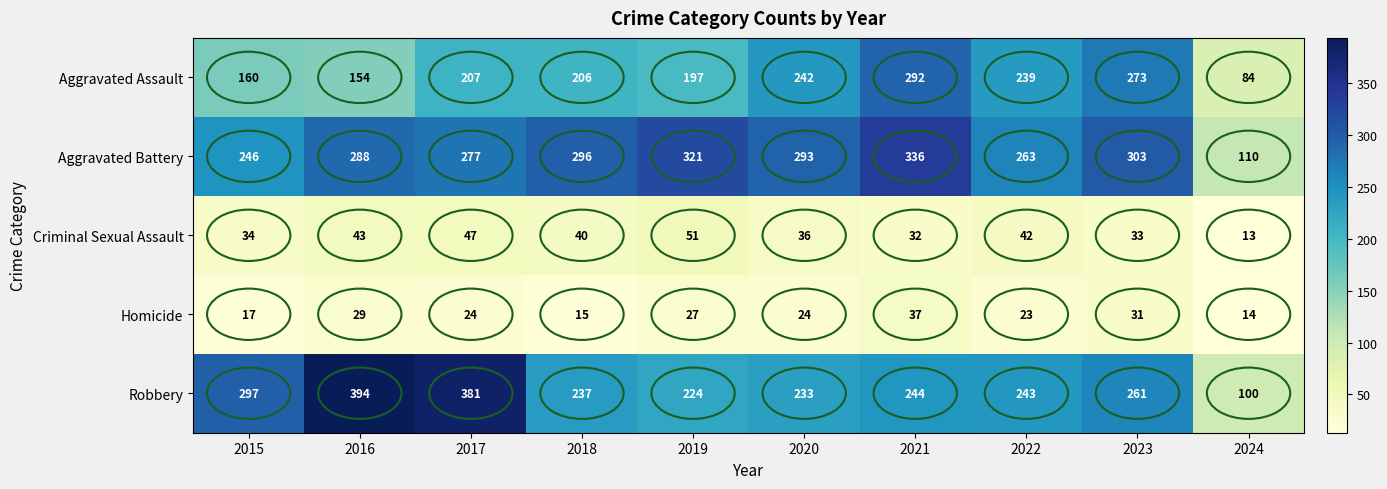

What is the difference between the Robbery values at 2023 and 2022?

18